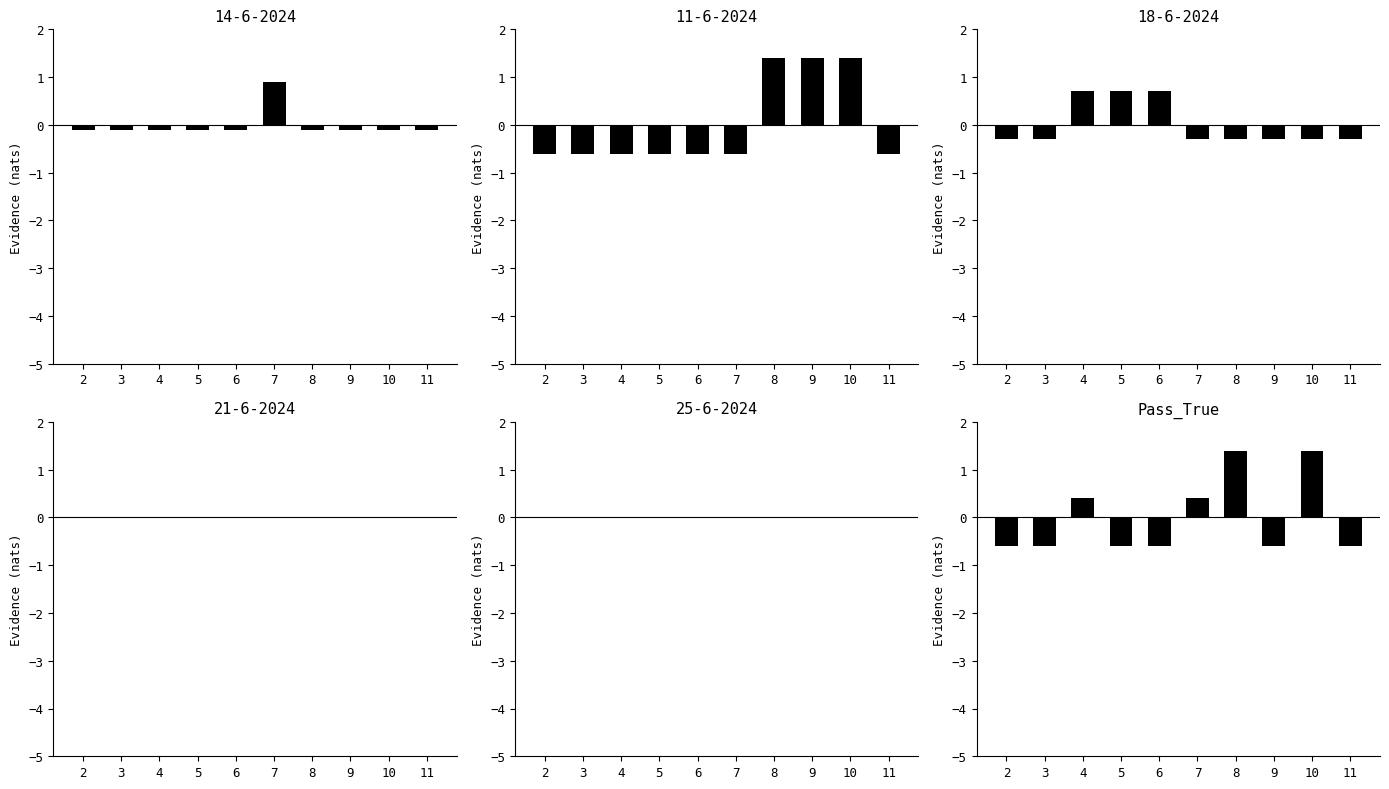

Does the chart contain stacked bars?

No